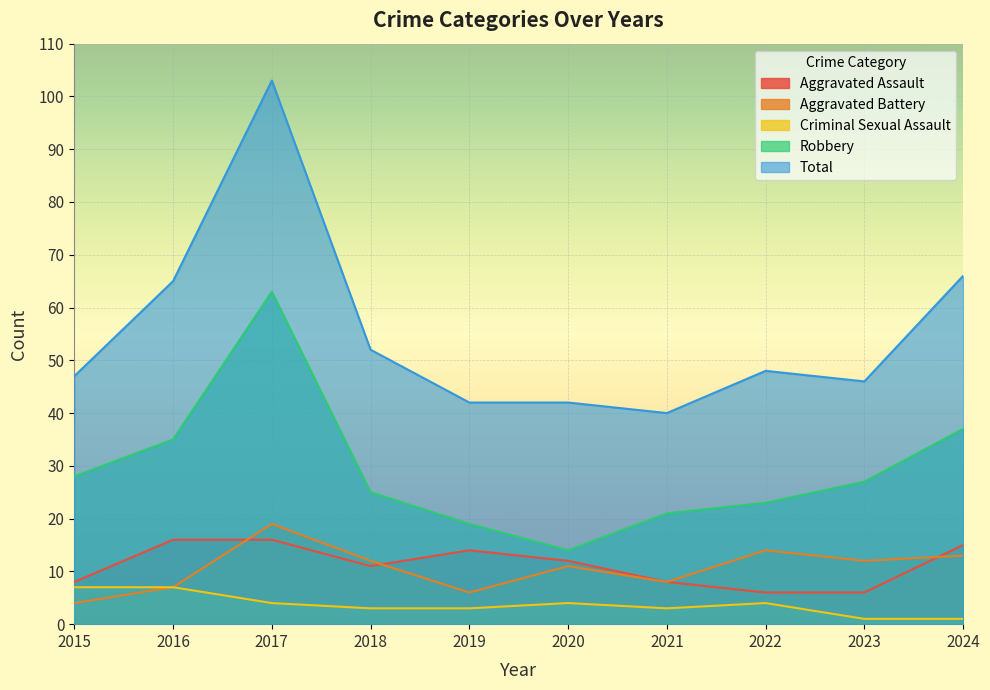

Which series has the largest total across all categories?

Total